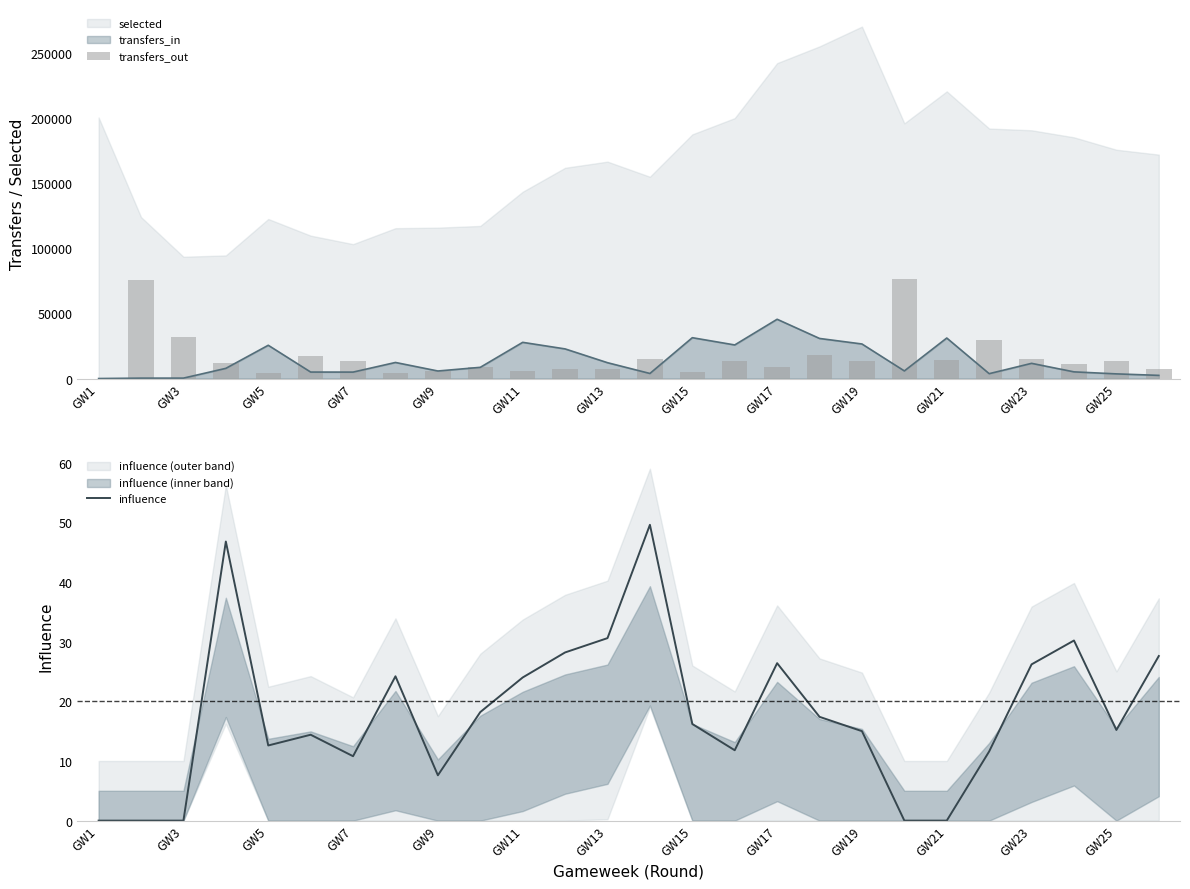

Which category has the highest value in the transfers_in series?

GW17